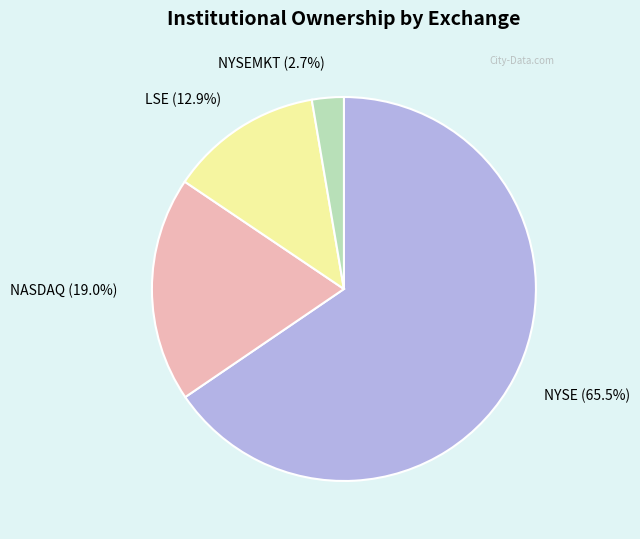

To the nearest percent, what is the difference between the largest and smallest slice percentages?

63%